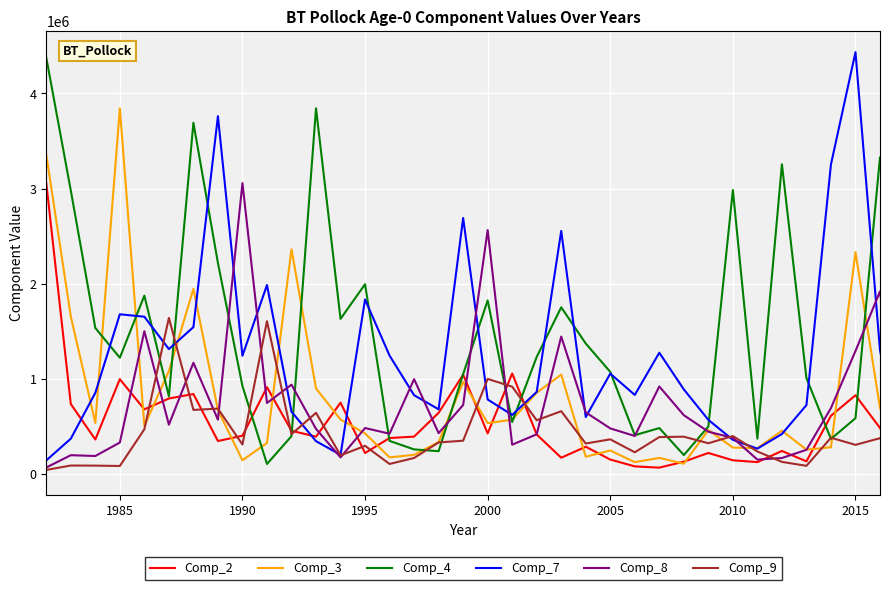

What is the minimum value for Comp_2?

288.6